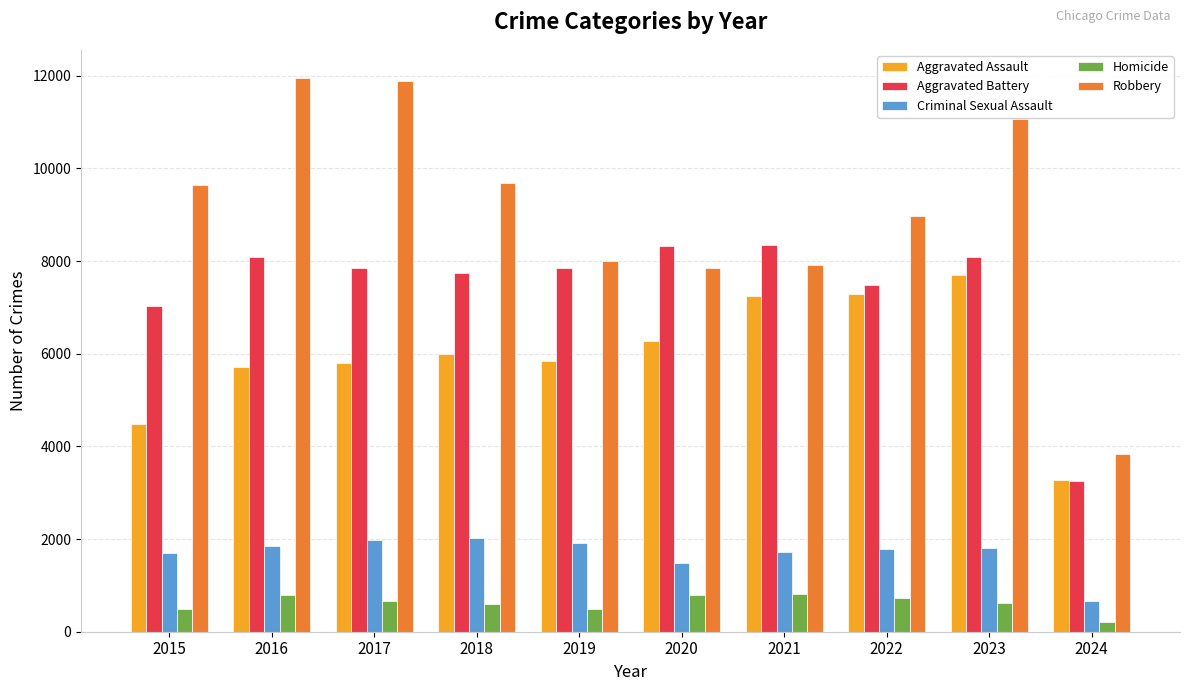

What is the sum of all Homicide values?

6193